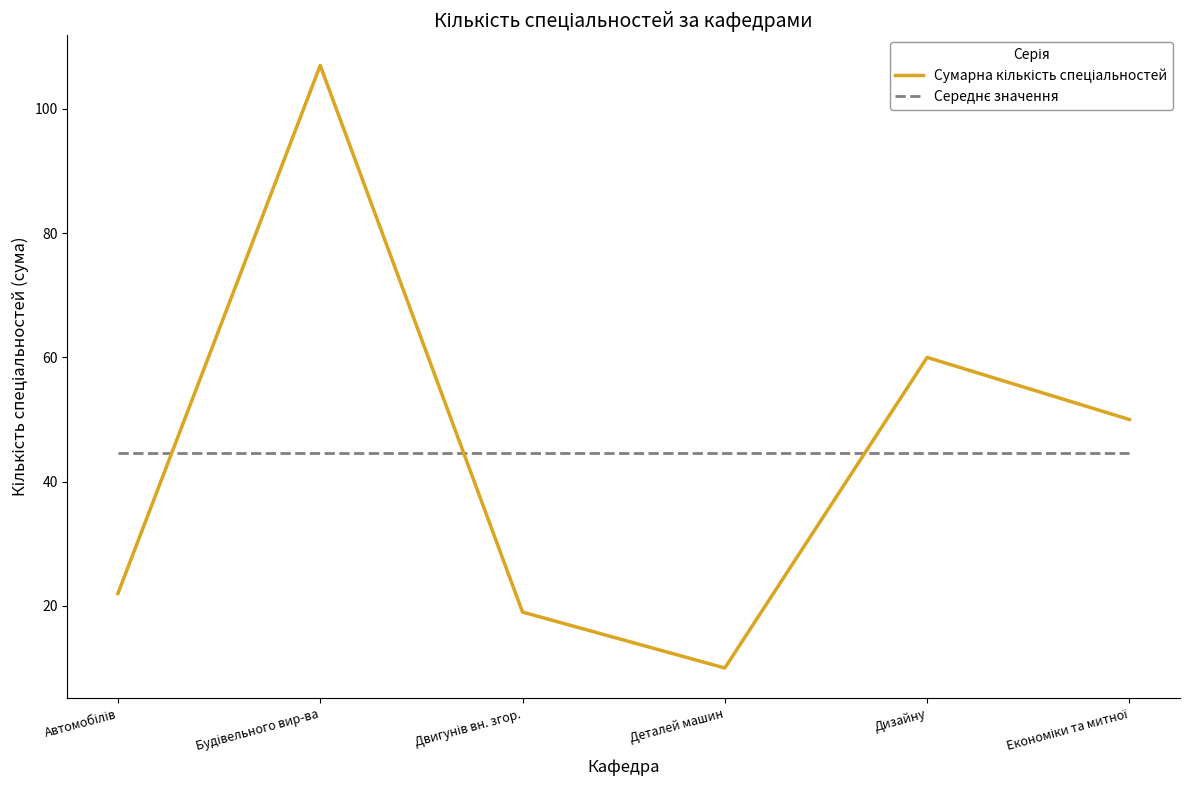

What is the spread (max minus min) of values at Деталей машин?

34.7